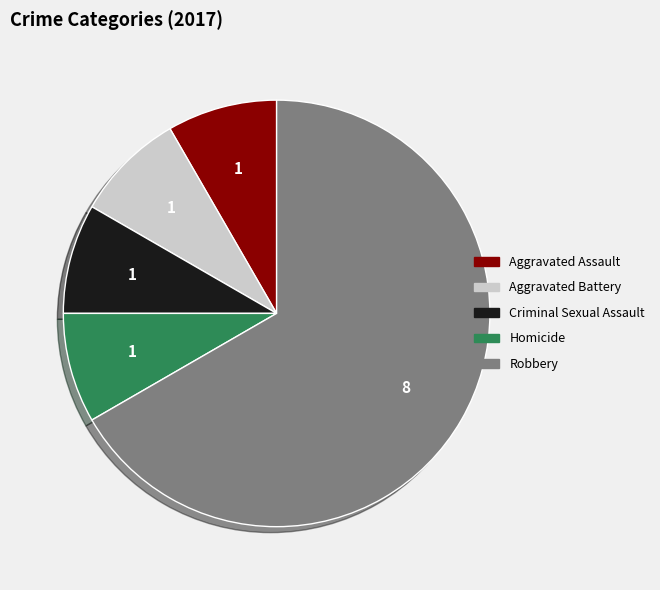

Combined, do Aggravated Assault and Criminal Sexual Assault account for over 50%?

No